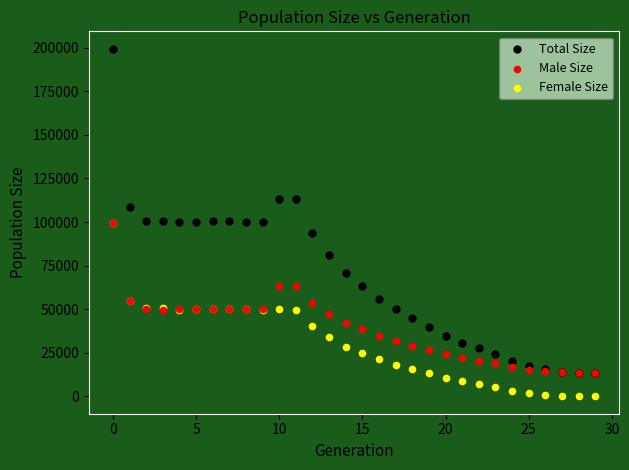

Which series reaches the maximum Y coordinate?

Total Size